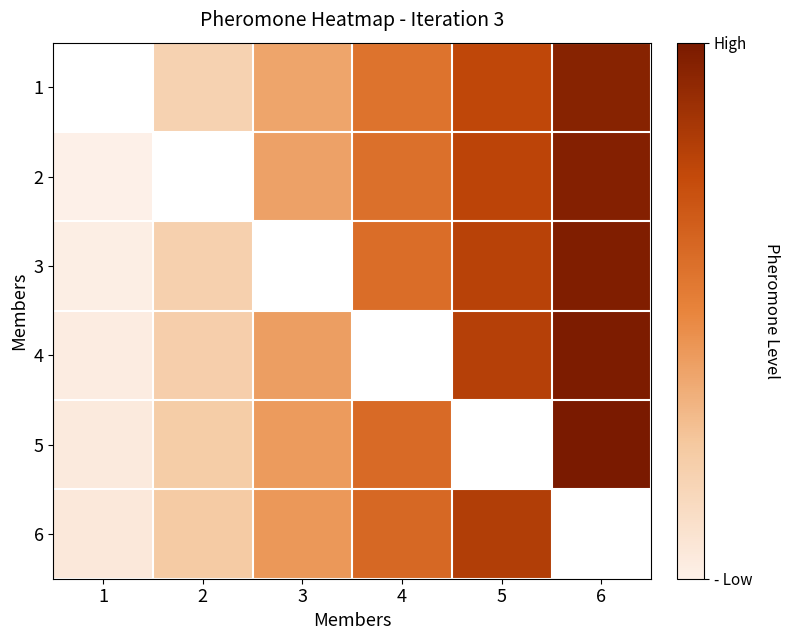

Rank the series by their maximum value, from lowest to highest.

6, 1, 2, 3, 4, 5